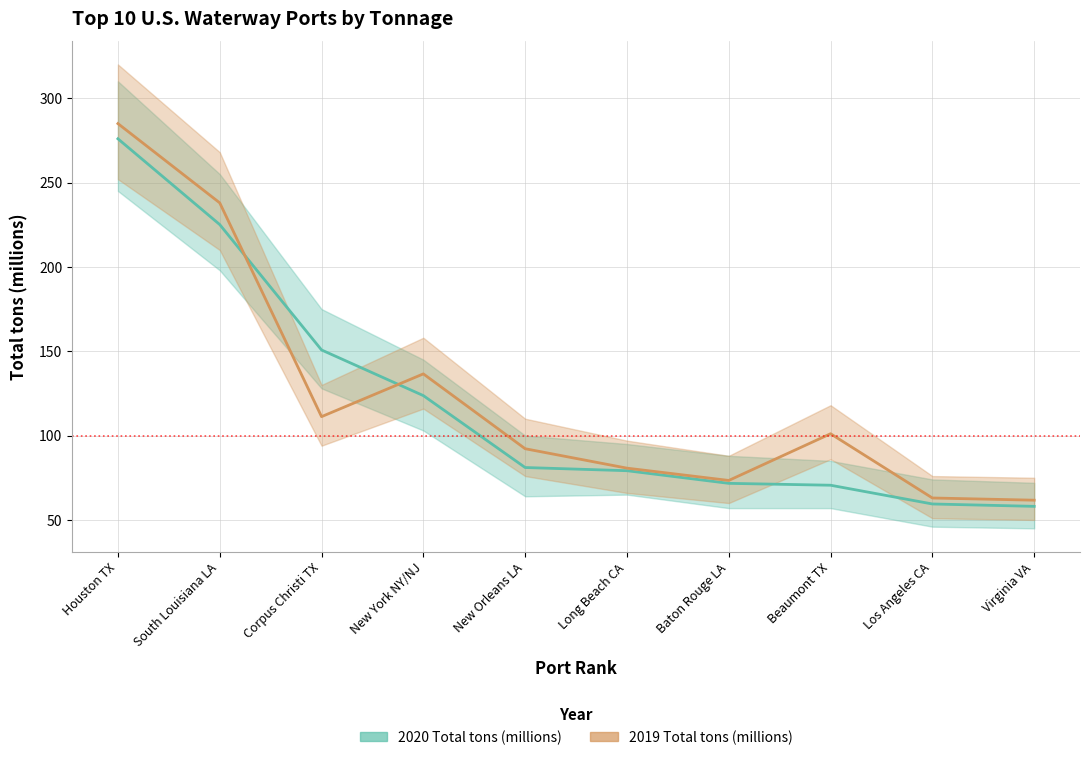

What are all the series names shown in the legend?

2020 Total tons (millions), 2019 Total tons (millions)